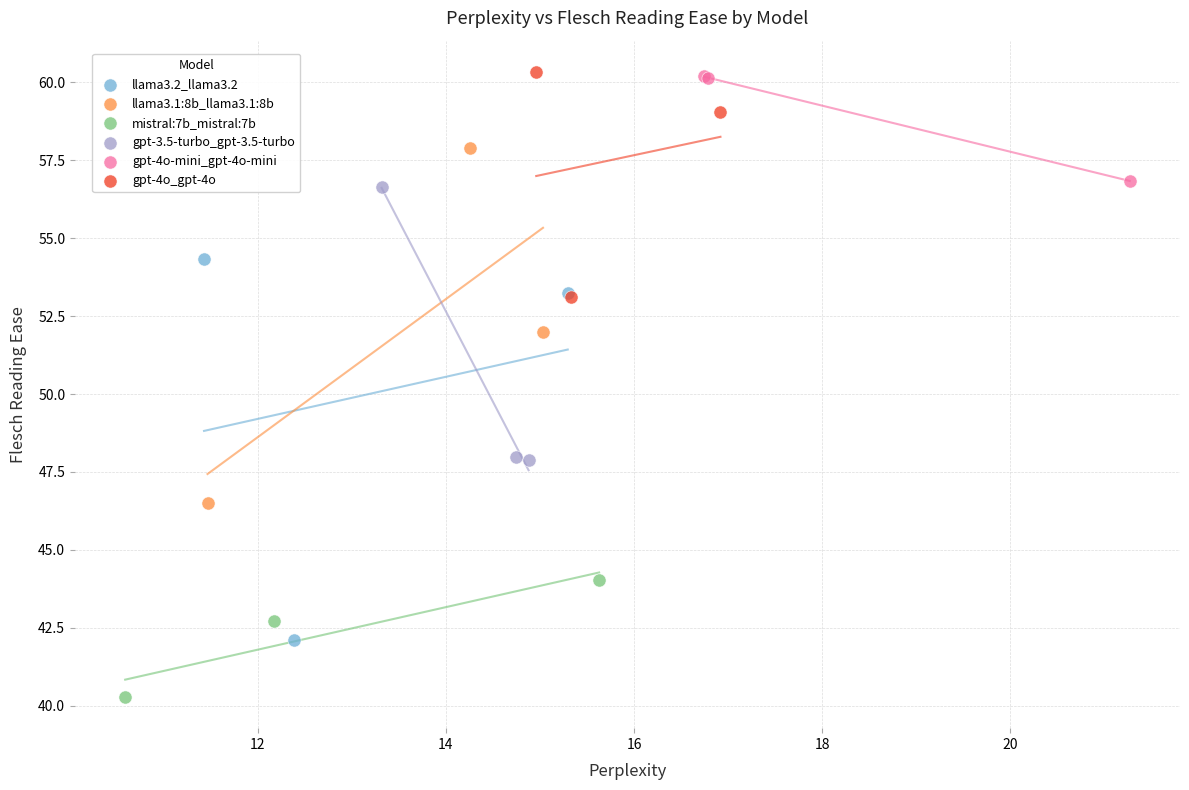

Which series contains the lowest Y value?

mistral:7b_mistral:7b